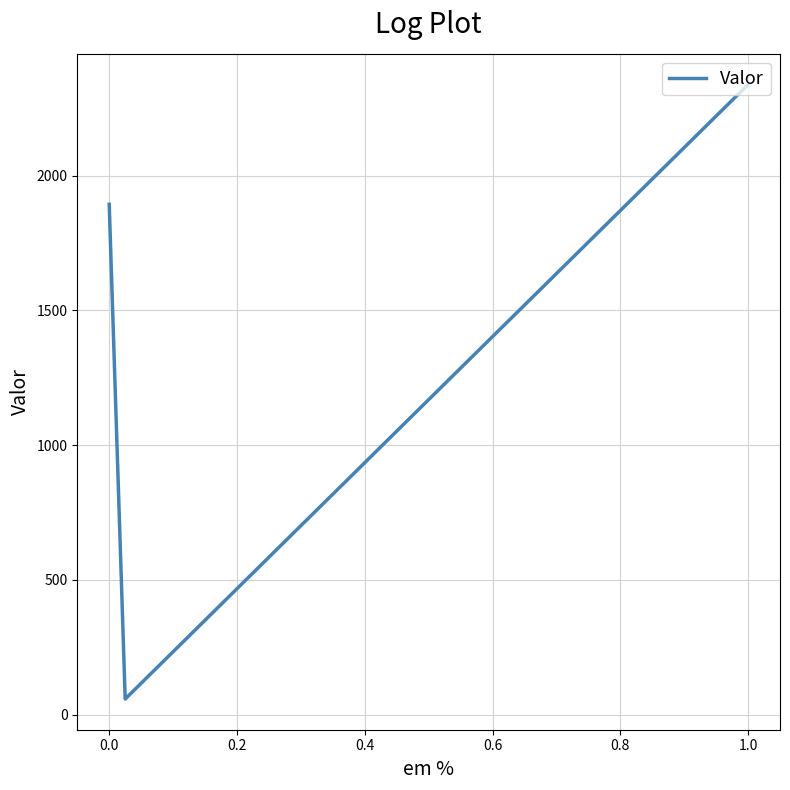

What is the sum of all values?

4675.7